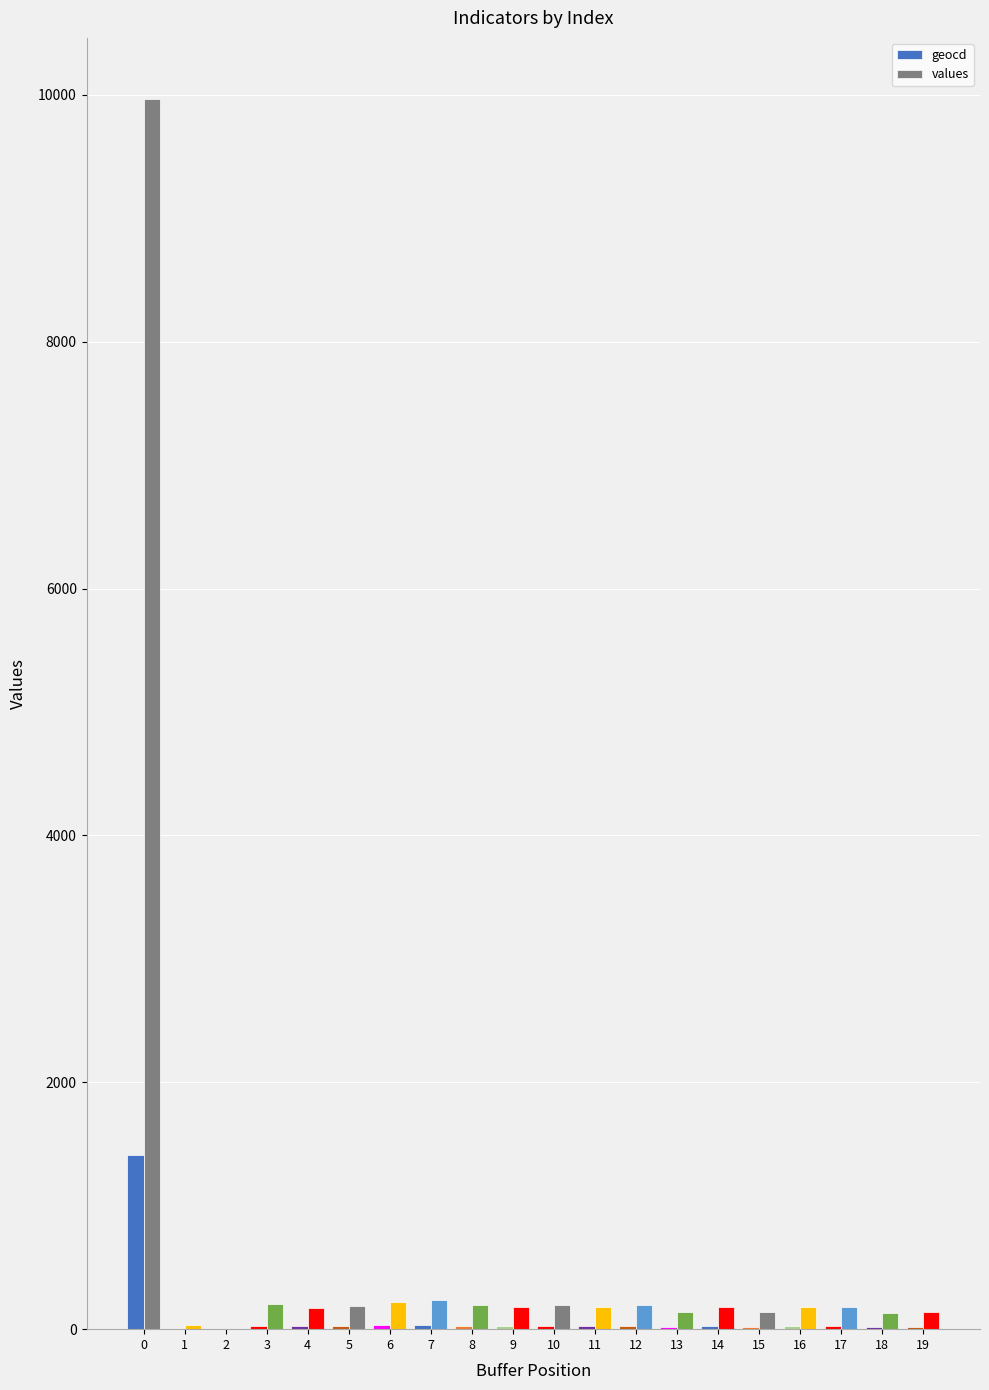

Is the value of values at 1 greater than the value of geocd at 1?

Yes